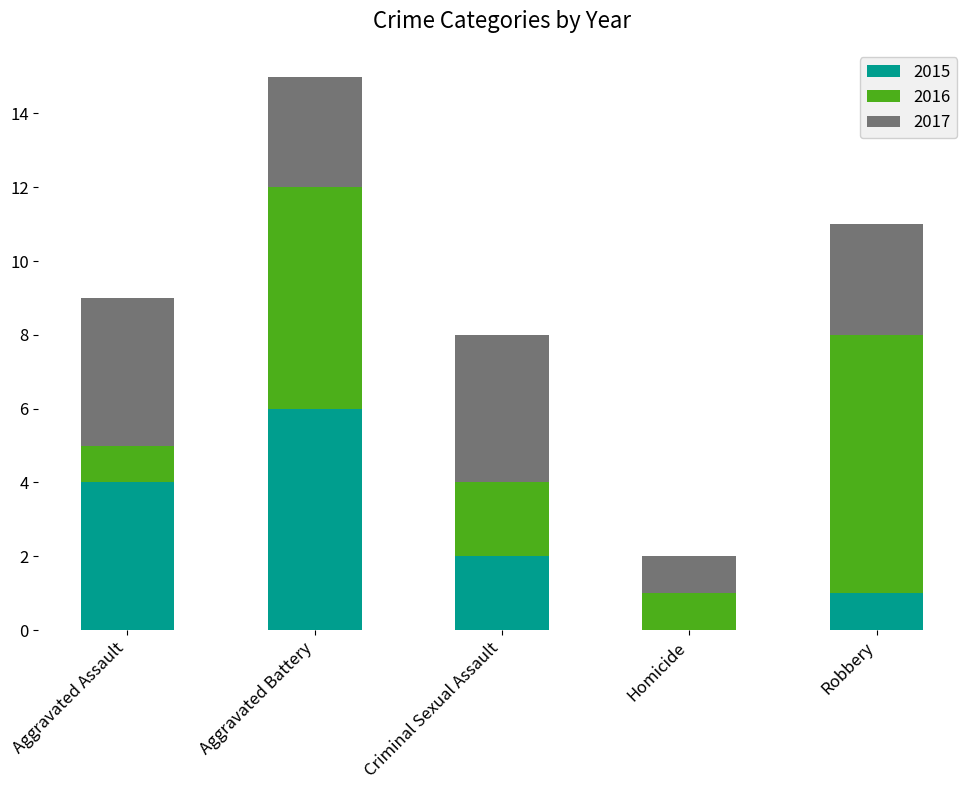

What is the maximum value for 2015?

6